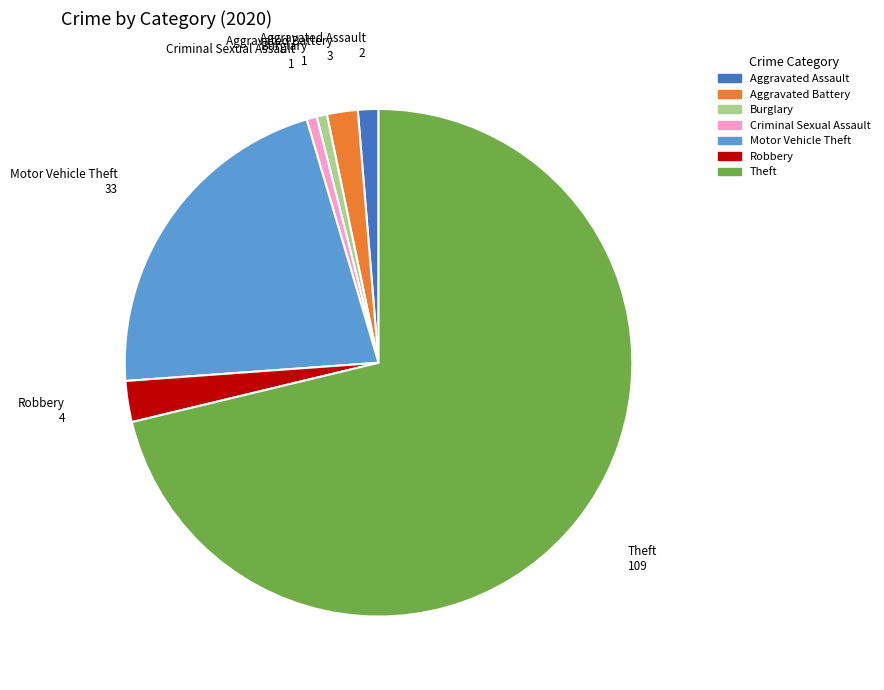

Approximately how many times larger is the value at Criminal Sexual Assault compared to Aggravated Assault?

0.5